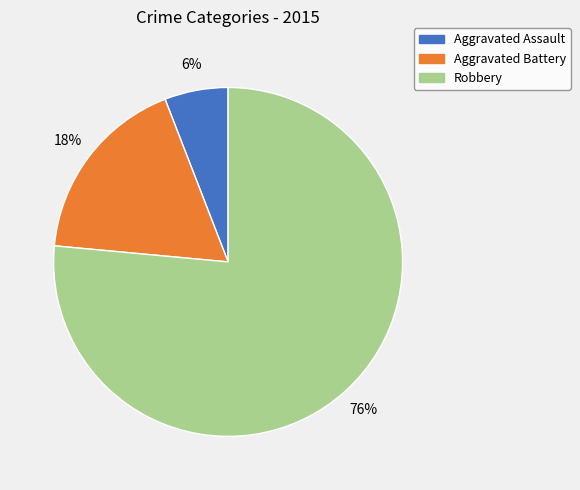

To the nearest percent, what is the average slice percentage?

33%